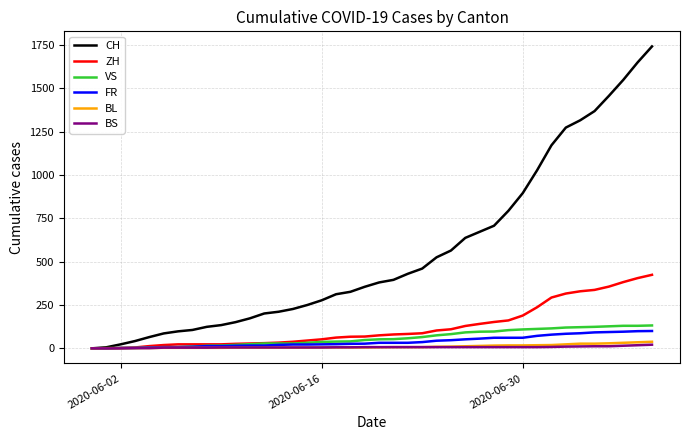

Which series has the largest range (max minus min)?

CH